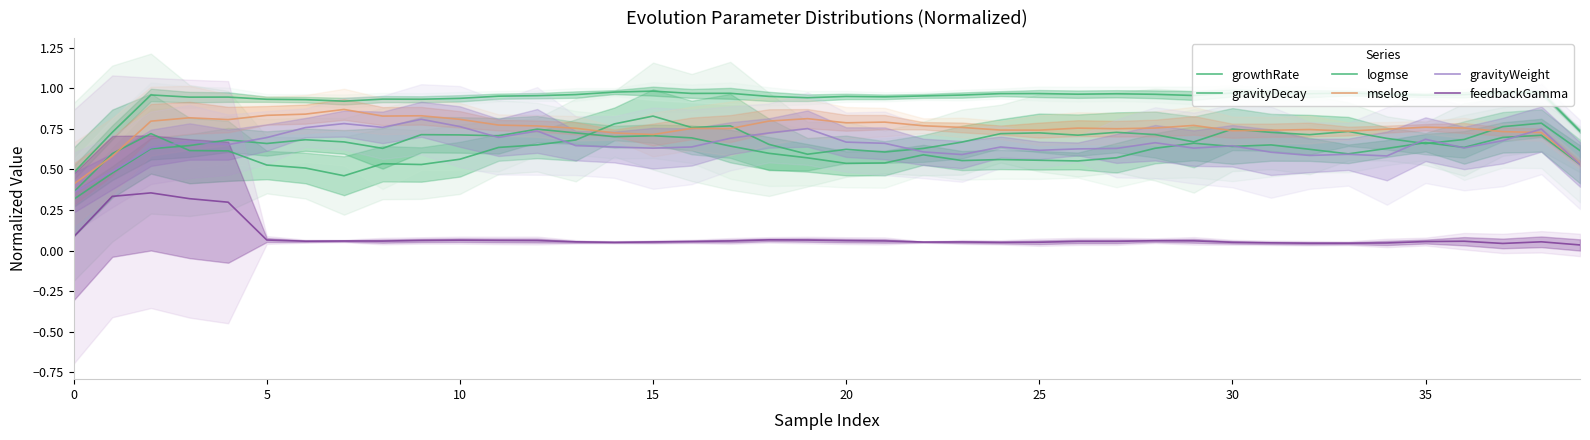

Which series ends up on top after the final intersection of gravityDecay and gravityWeight?

gravityDecay